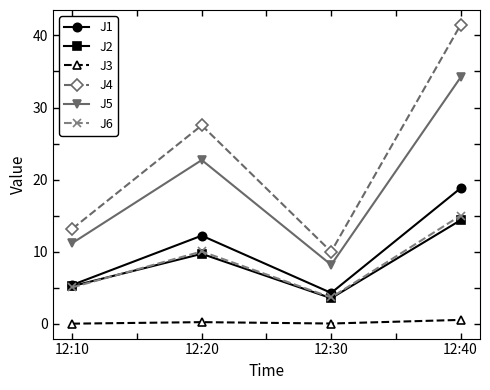

What is the difference between the J3 values at 12:30 and 12:20?

0.2